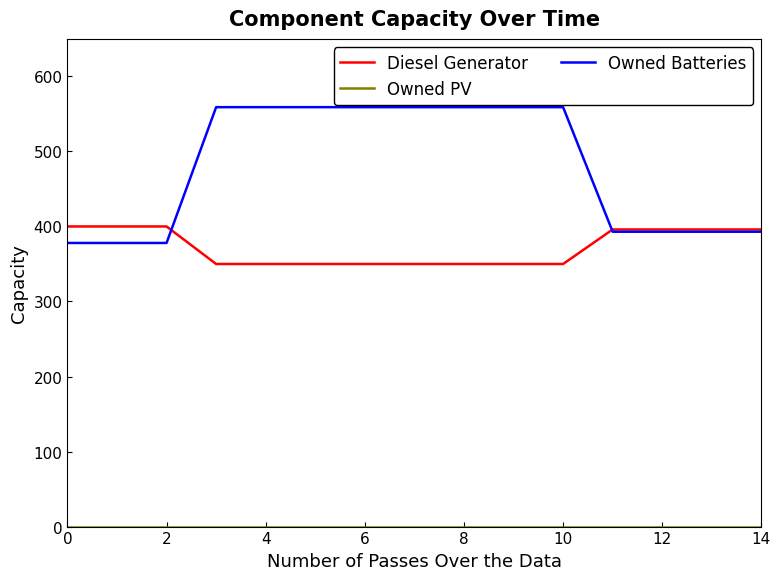

At how many categories does at least one series exceed 59?

15